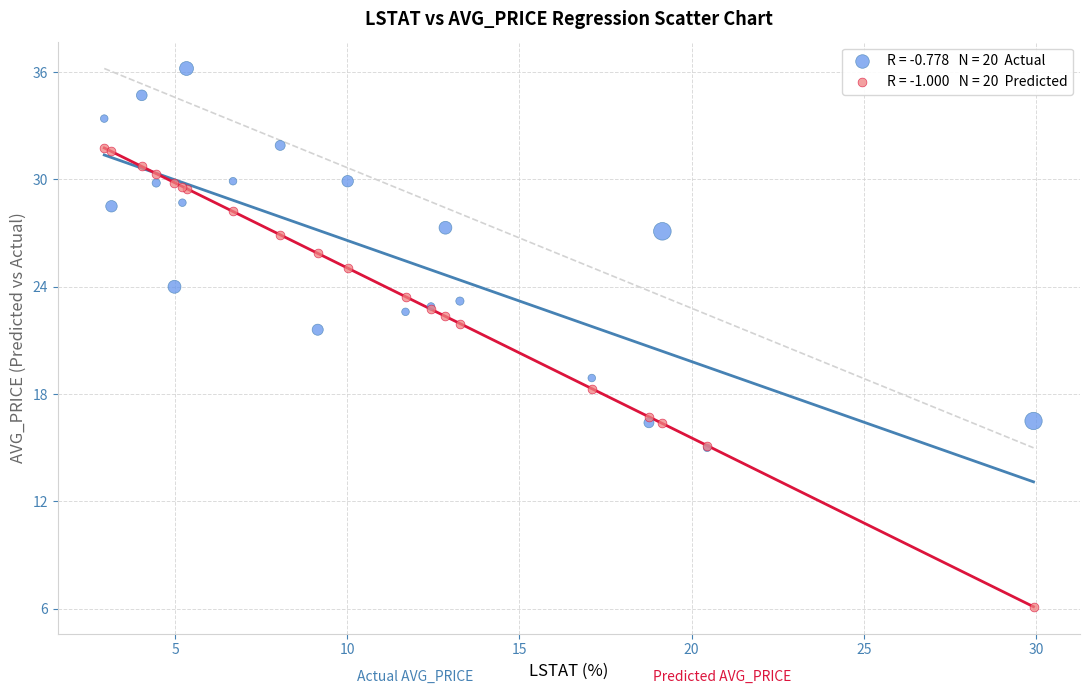

Across all series, what Y value is closest to 21?

21.6